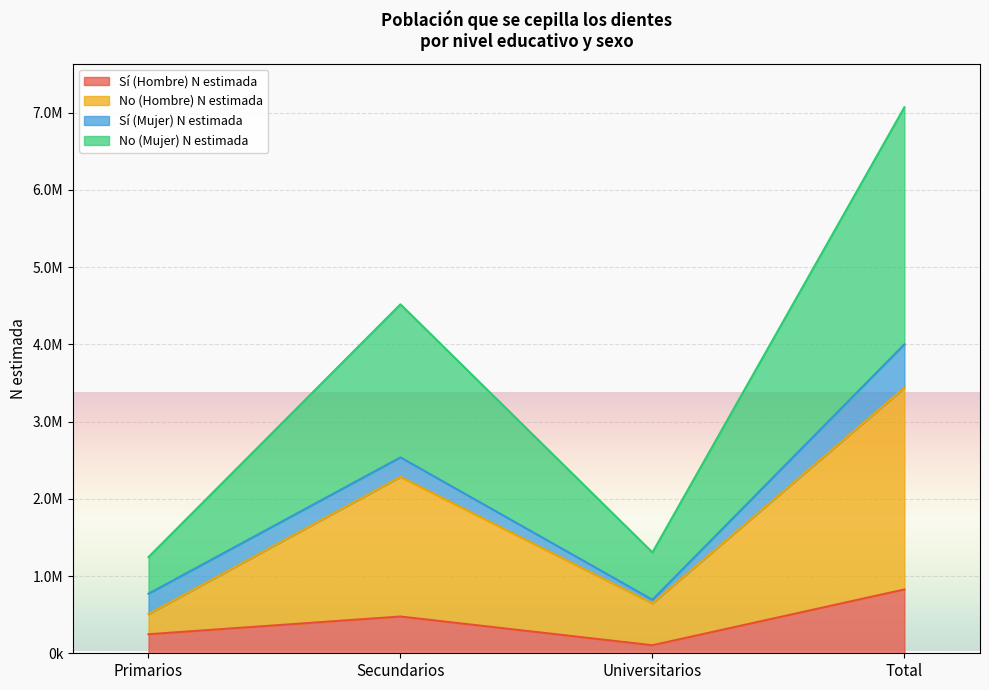

Does the chart display data point markers on the line(s)?

No